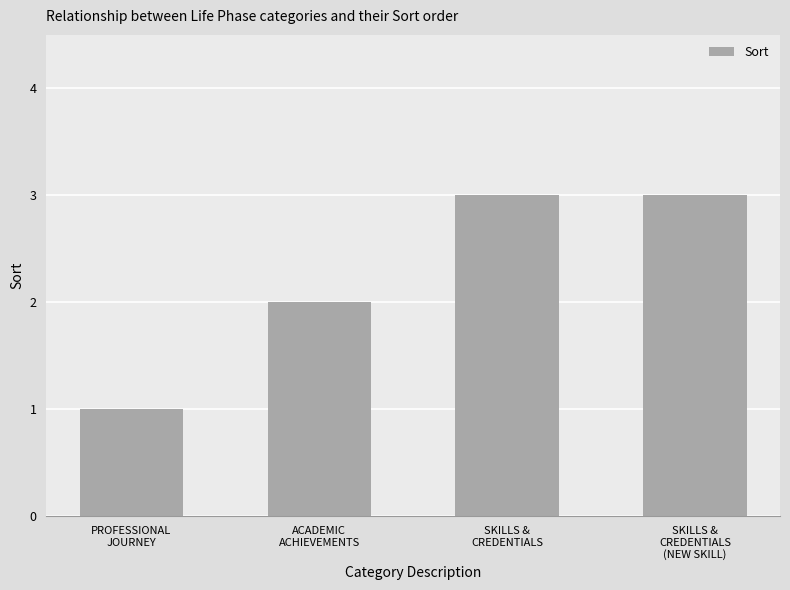

Reading left to right, extract all data points from this chart.

PROFESSIONAL
JOURNEY=1	ACADEMIC
ACHIEVEMENTS=2	SKILLS &
CREDENTIALS=3	SKILLS &
CREDENTIALS
(NEW SKILL)=3